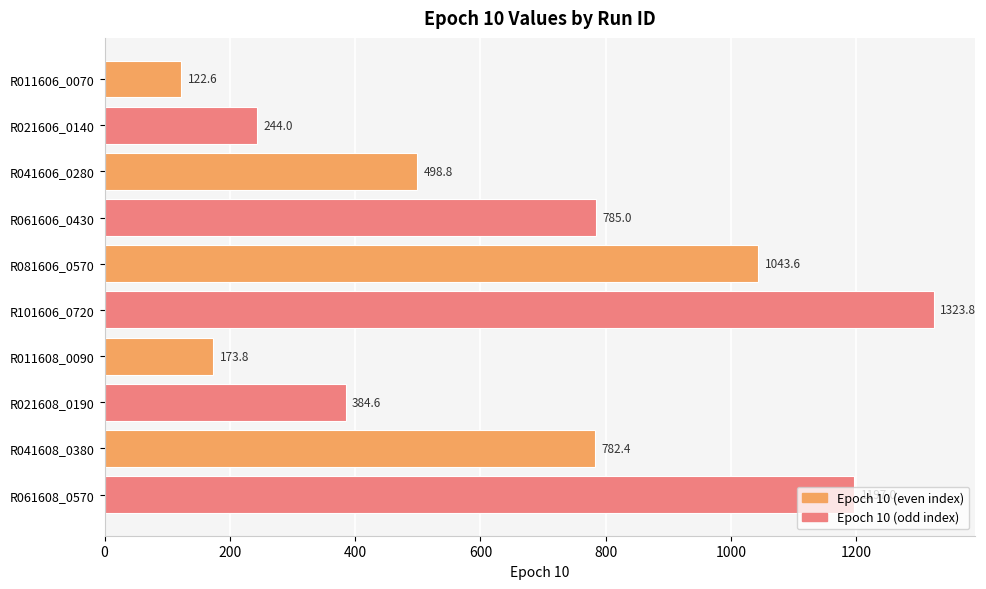

Does the chart contain stacked bars?

No